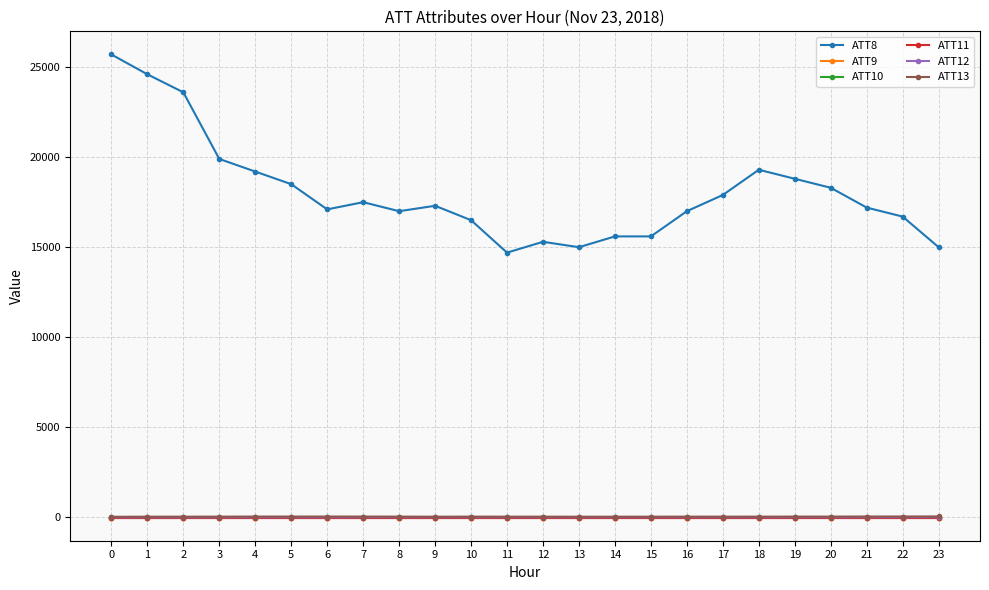

True or false: ATT13 has a value of 40.9 at 16.

True